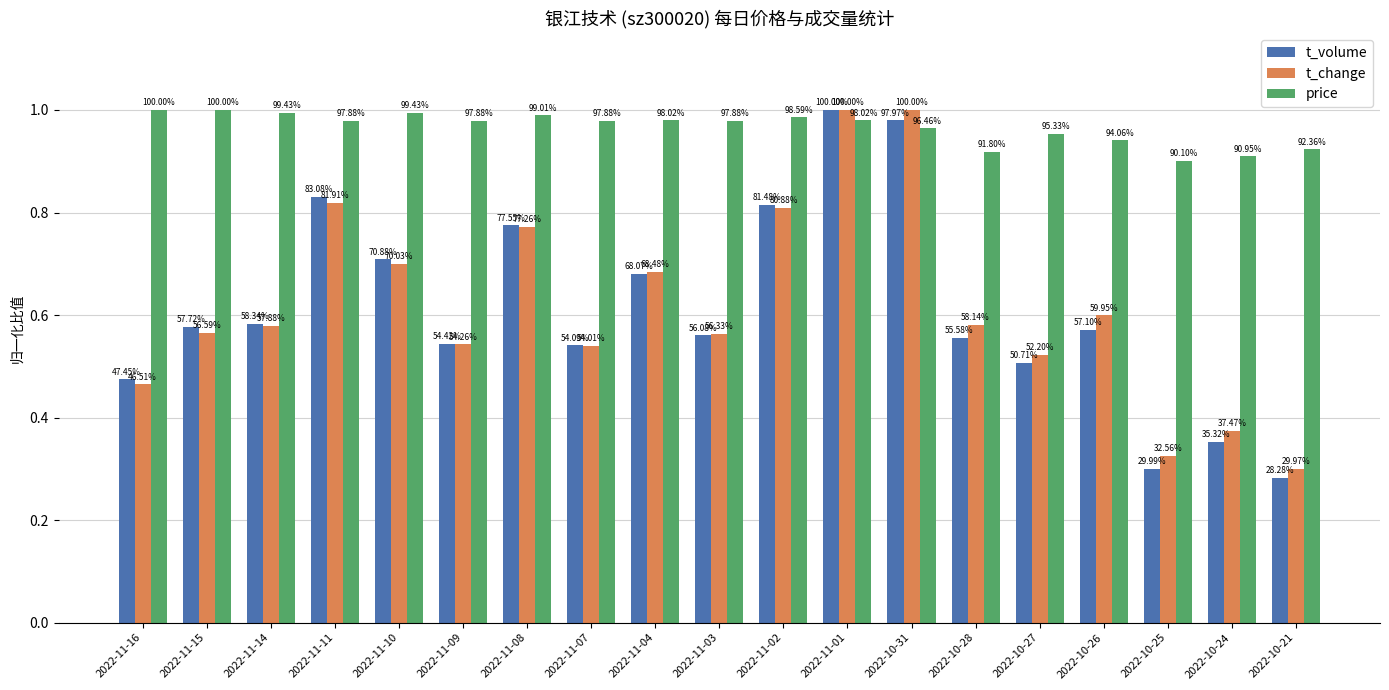

Is it true that price equals 1.0 at 2022-11-16?

True